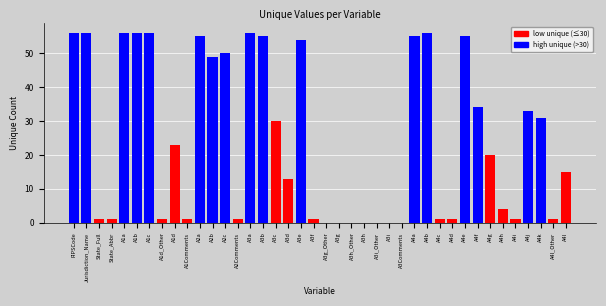

What is the maximum value shown in the chart?

56